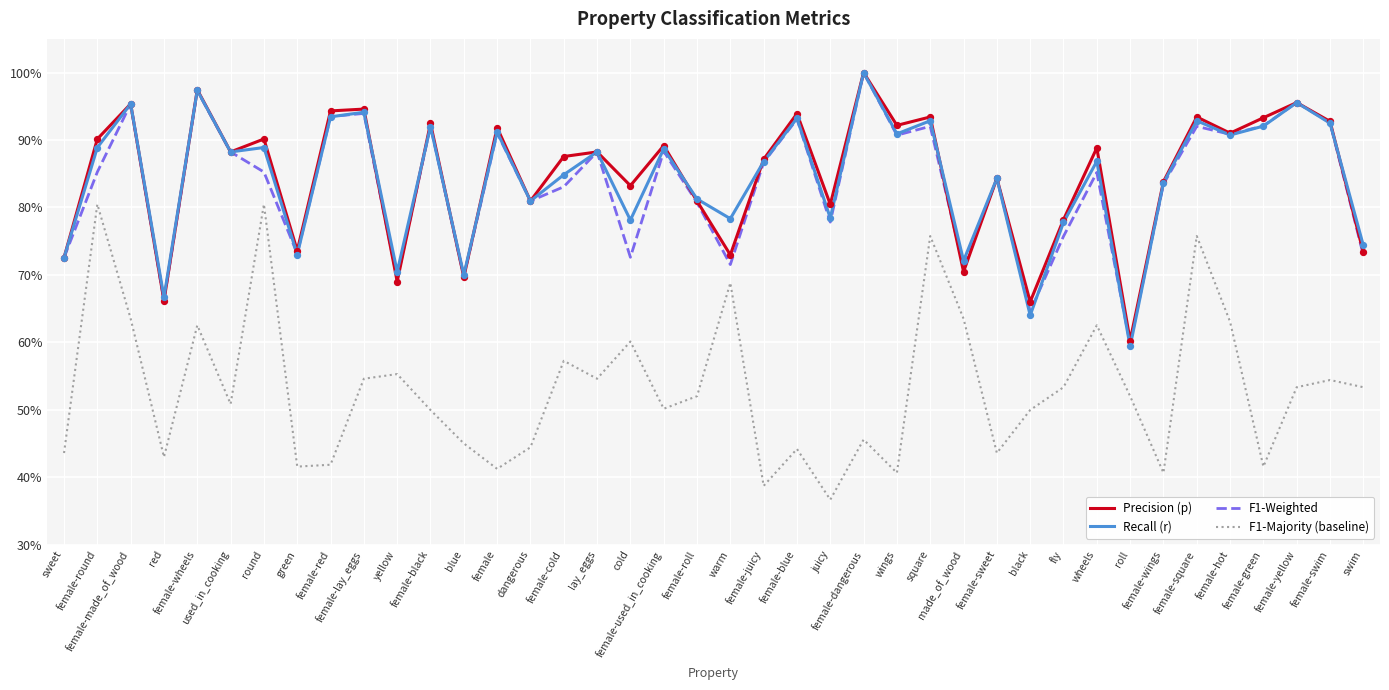

Which series has the largest total across all categories?

Precision (p)